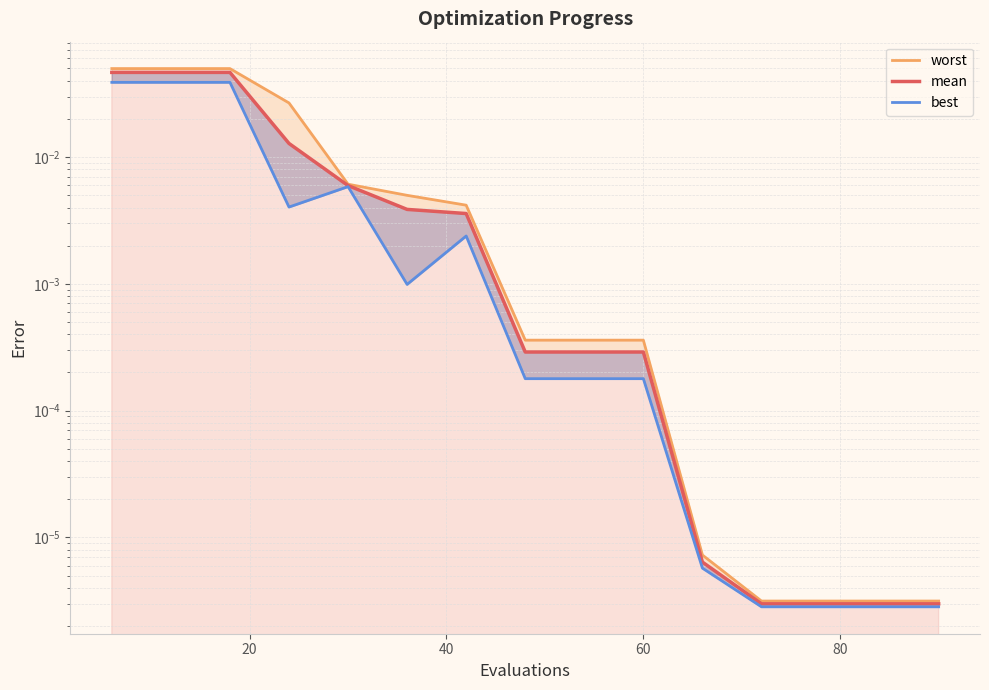

Where is the first local maximum for best?

30